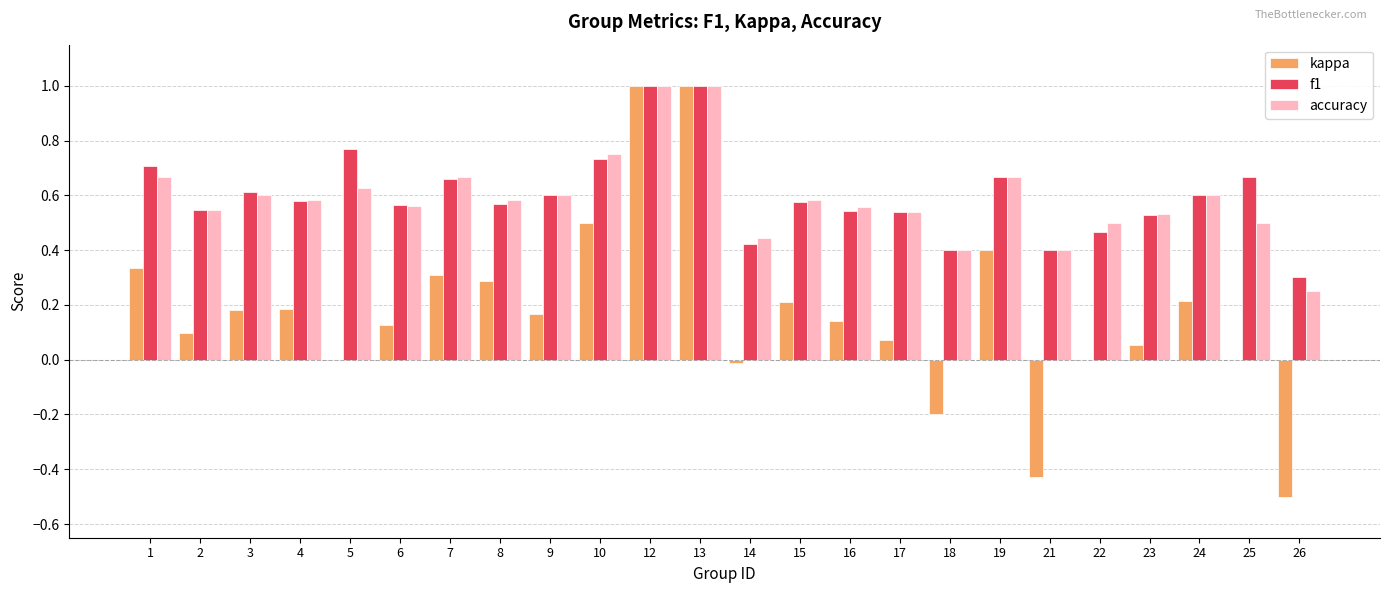

Is it true that f1 equals 0.4 at 21?

True